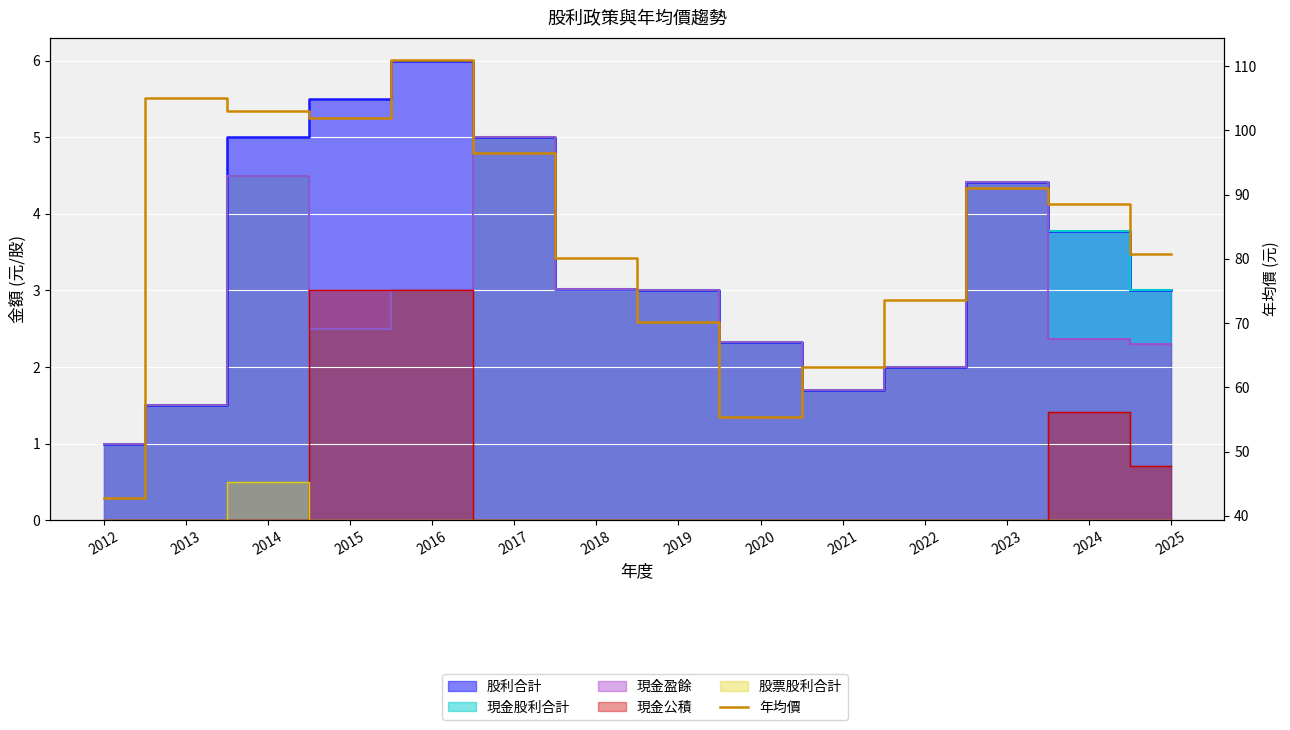

What is the minimum value shown in the chart?

42.8